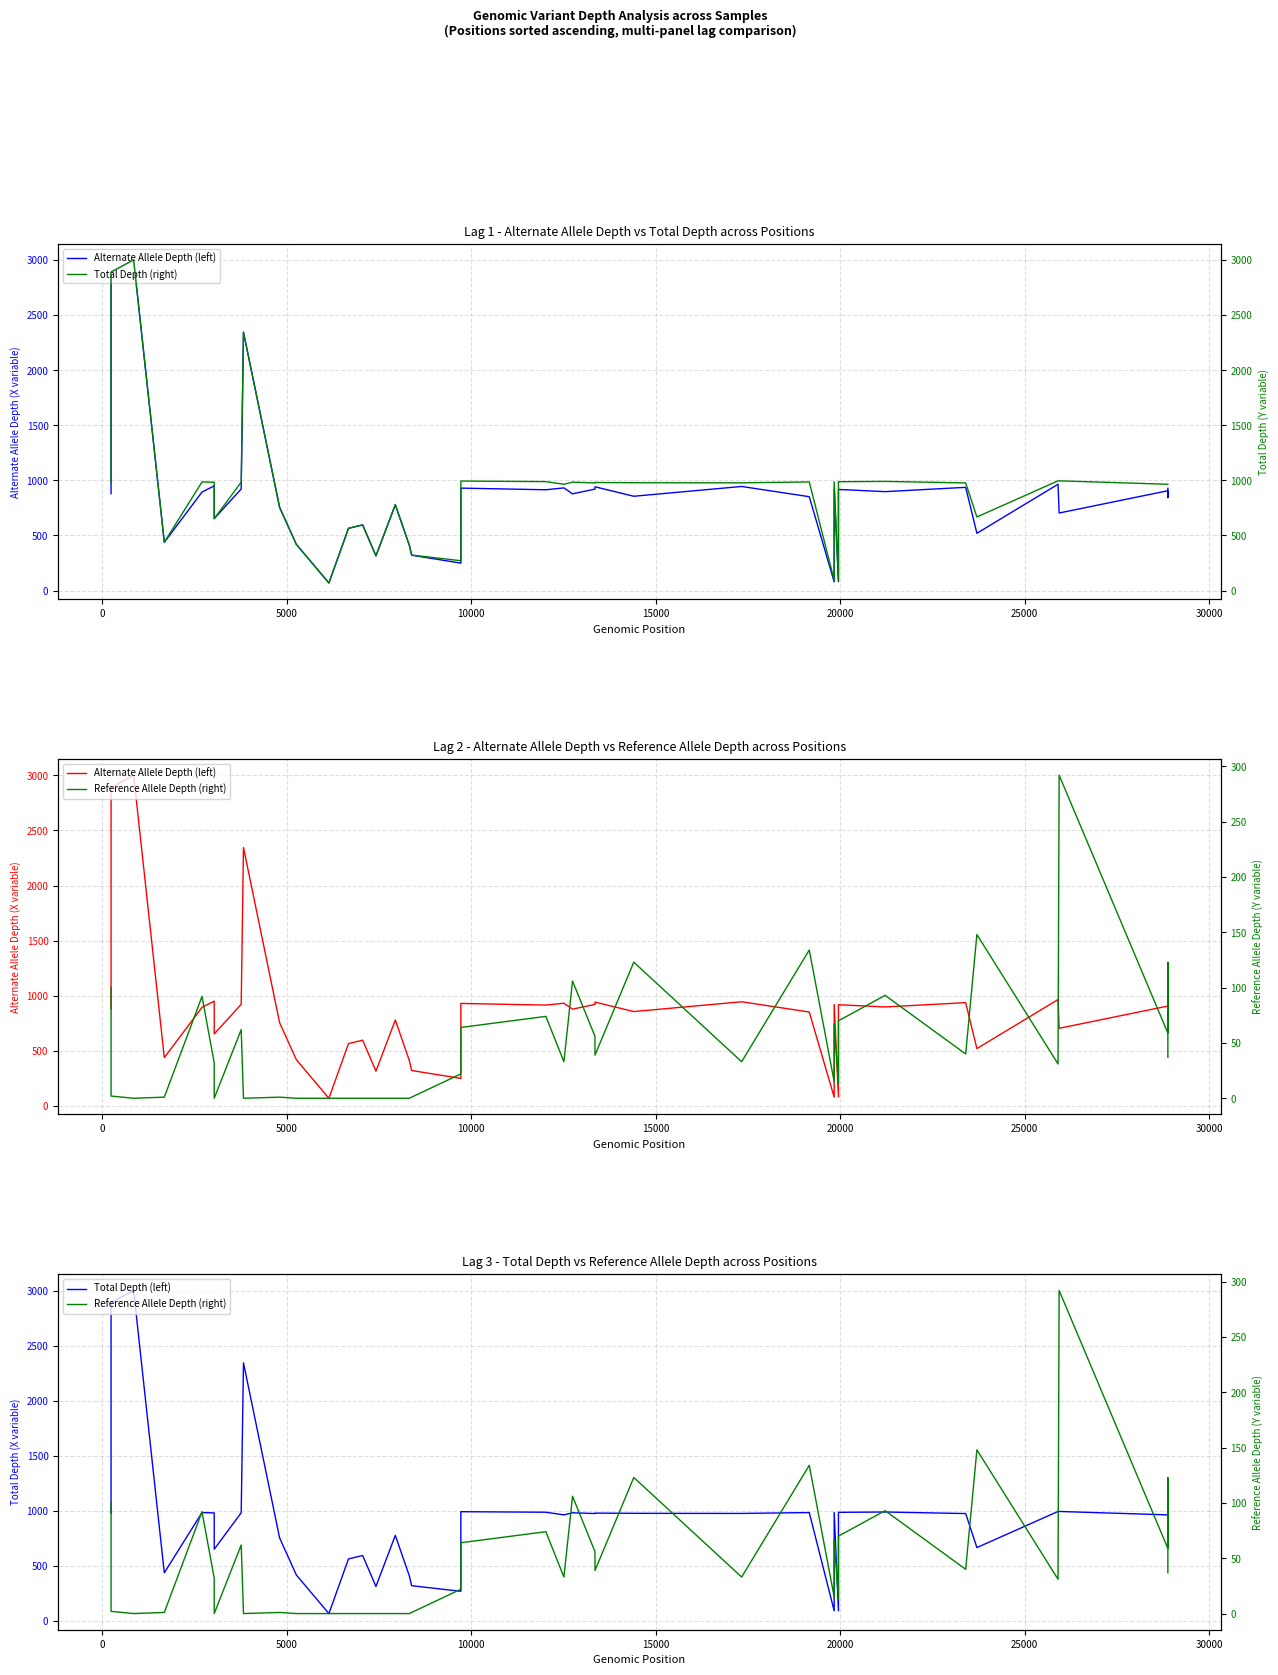

Which series has the largest total across all categories?

Total Depth (right)